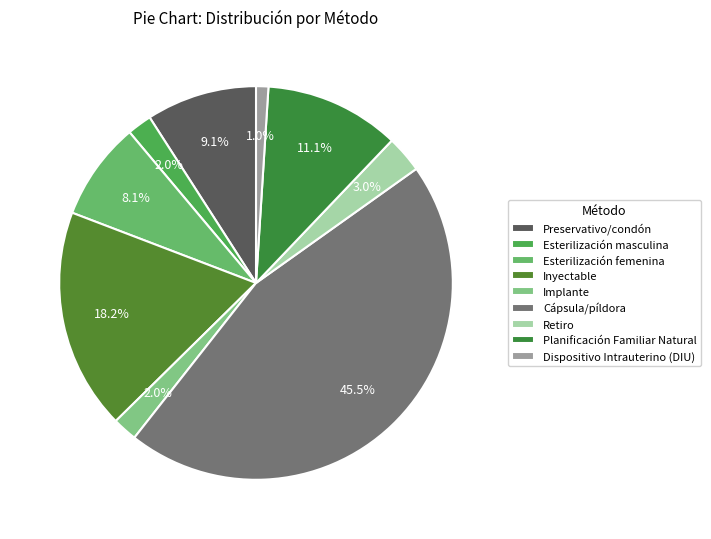

Rank the categories by value from highest to lowest.

Cápsula/píldora, Inyectable, Planificación Familiar Natural, Preservativo/condón, Esterilización femenina, Retiro, Esterilización masculina, Implante, Dispositivo Intrauterino (DIU)